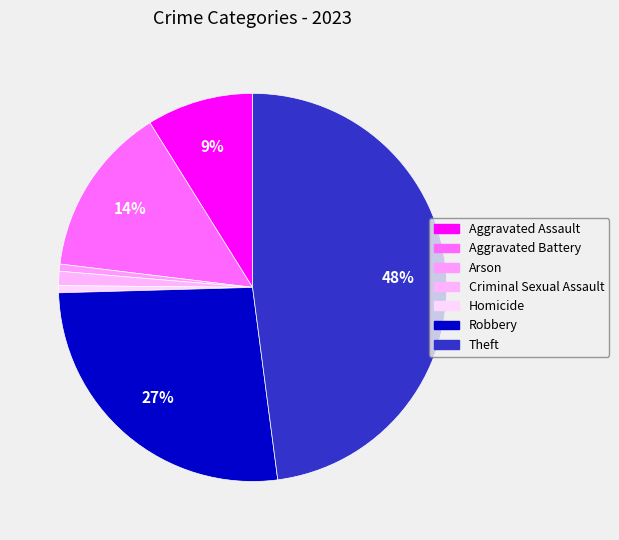

What is the smallest slice in the pie chart?

Arson